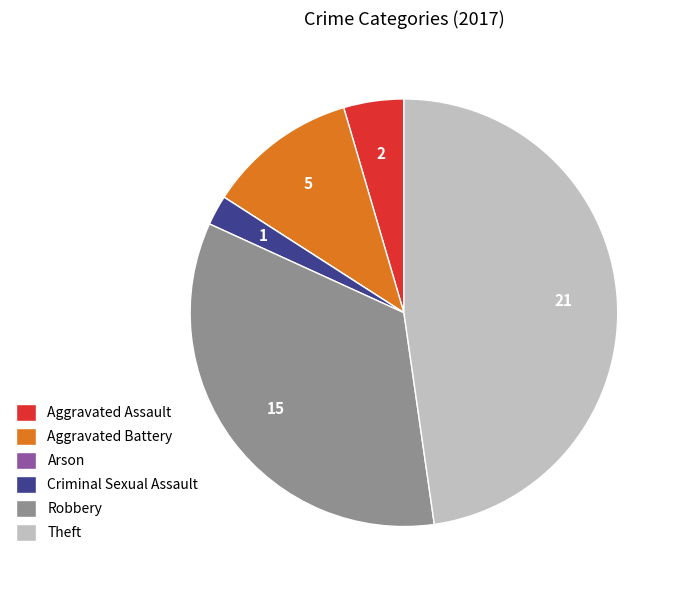

Does any single category account for the majority?

No